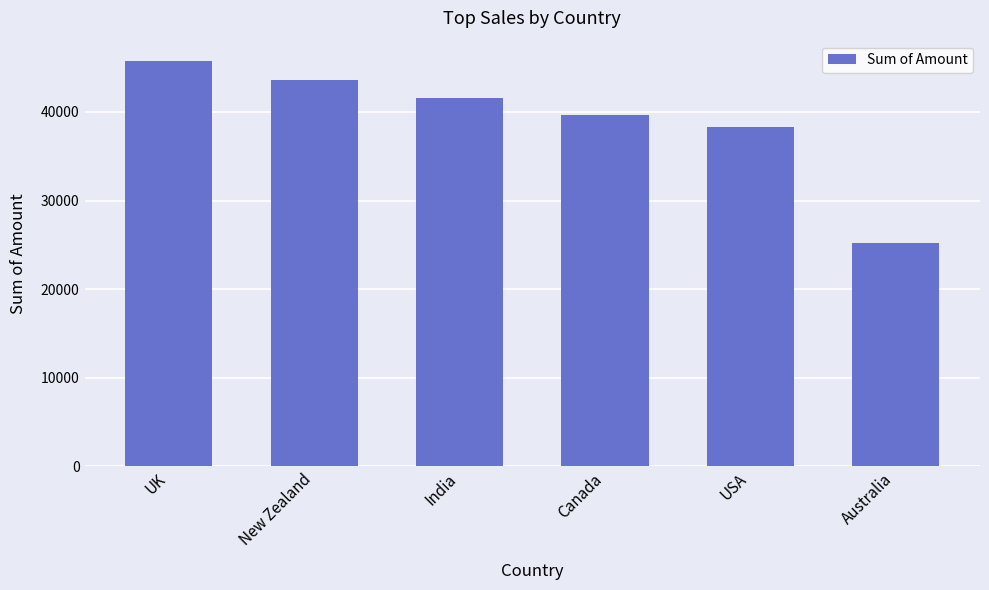

The chart shows a value of 22802 at Canada. True or false?

False